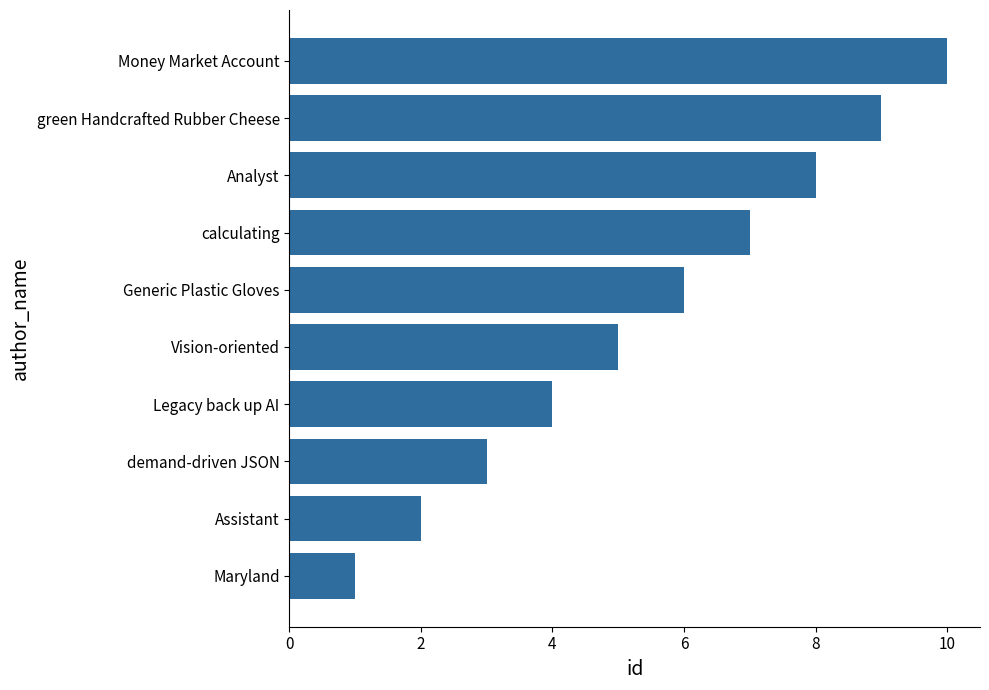

What is the average value?

6